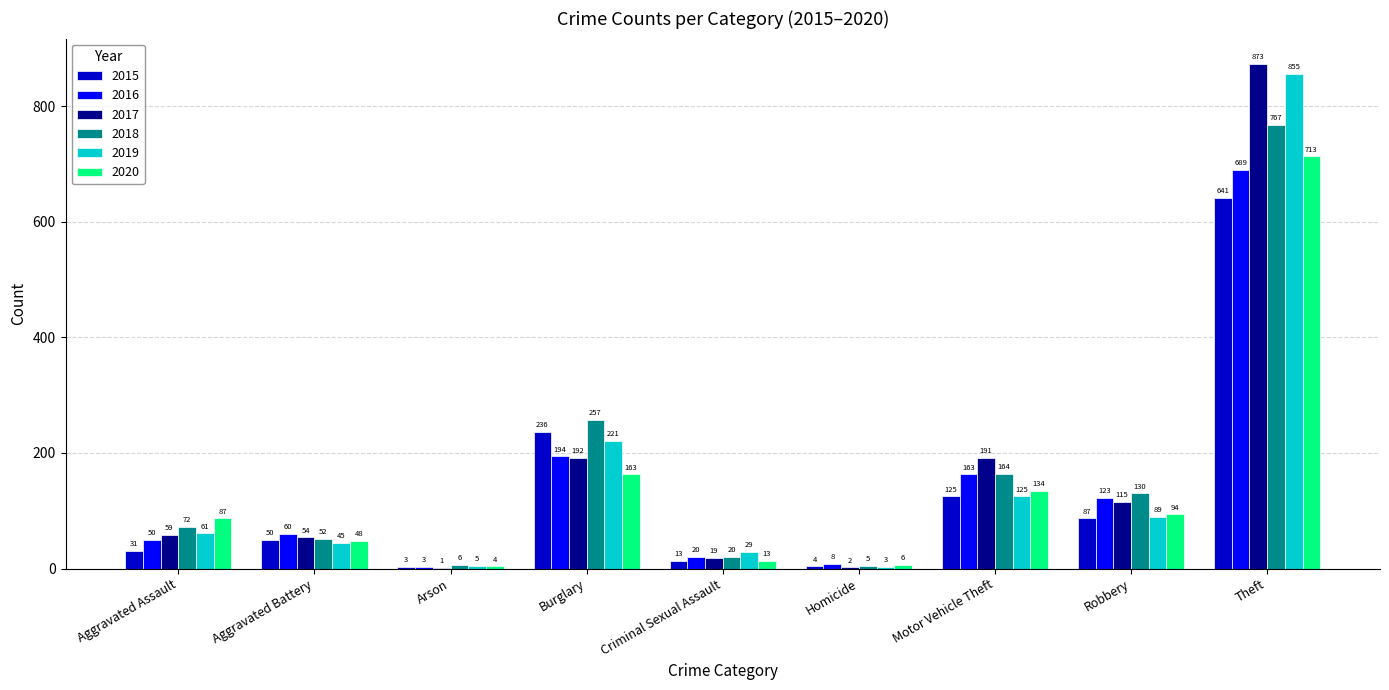

Between Aggravated Battery and Burglary, which series saw the biggest shift?

2018